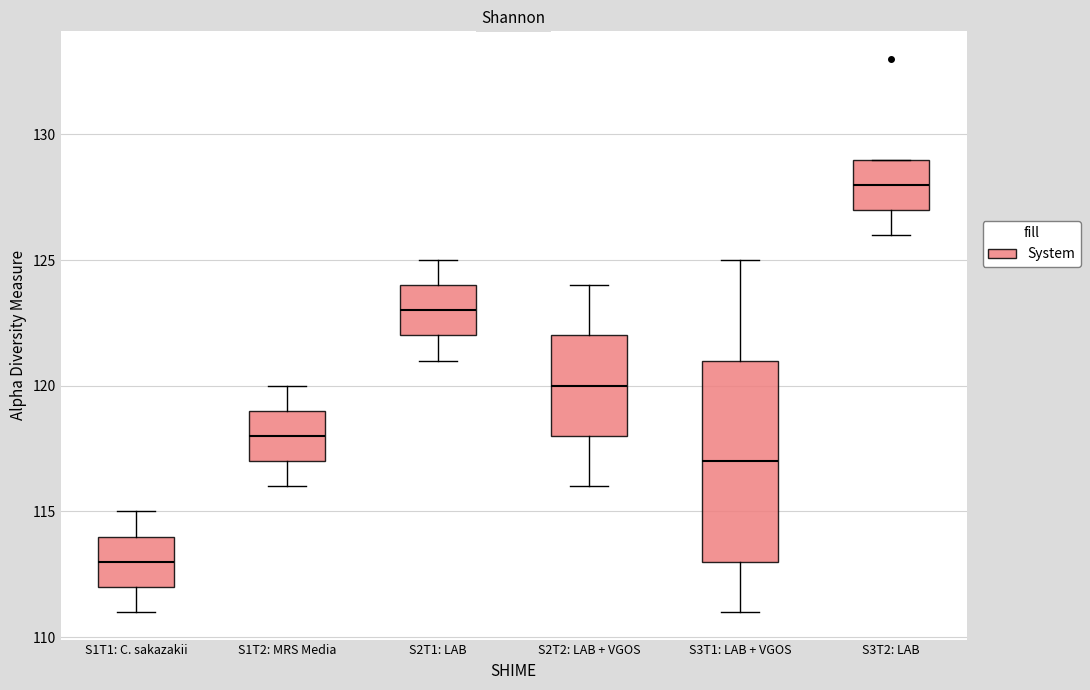

Reading left to right, transcribe this box plot: for each box, give where its median line is, the range the box spans, and where its two whiskers end, as read against the y-axis. The values are not printed on the chart, so give them approximately, as read against the axis.

S1T1: C. sakazakii: median 113, box 112 to 114, whiskers 111 to 115
S1T2: MRS Media: median 118, box 117 to 119, whiskers 116 to 120
S2T1: LAB: median 123, box 122 to 124, whiskers 121 to 125
S2T2: LAB + VGOS: median 120, box 118 to 122, whiskers 116 to 124
S3T1: LAB + VGOS: median 117, box 113 to 121, whiskers 111 to 125
S3T2: LAB: median 128, box 127 to 129, whiskers 126 to 129